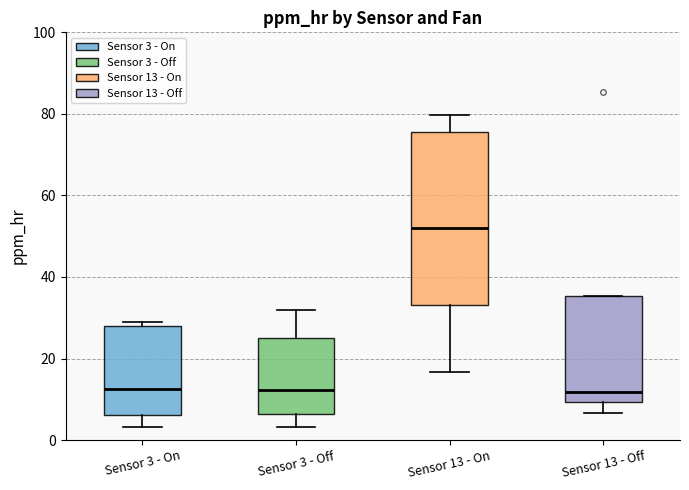

Where is the lower edge of the box for Sensor 3 - On on the y-axis? The values are not printed on the chart, so give them approximately, as read against the axis.

6